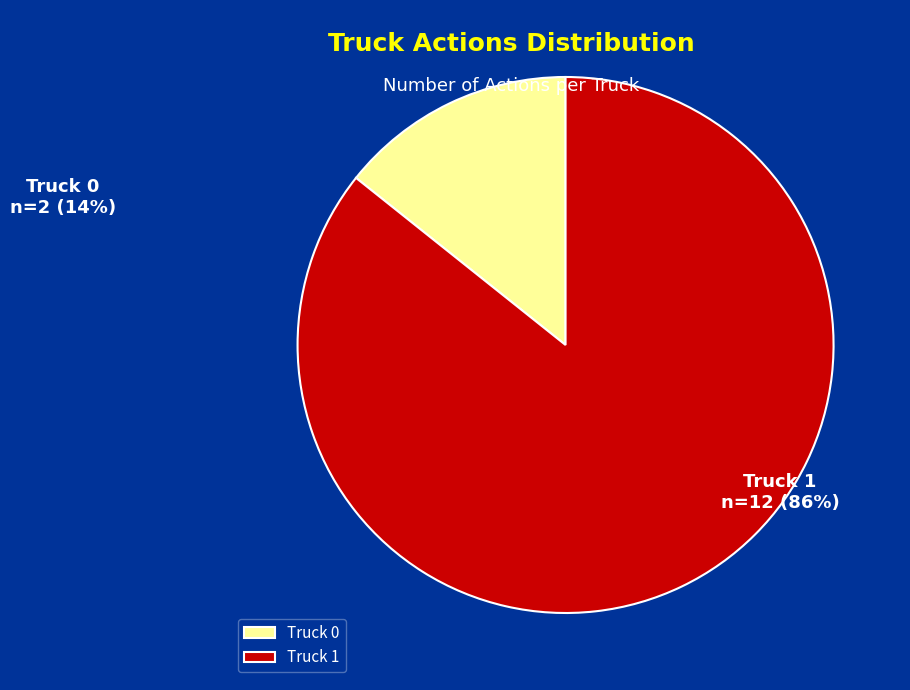

Combined, do Truck 1 and Truck 0 account for over 50%?

Yes